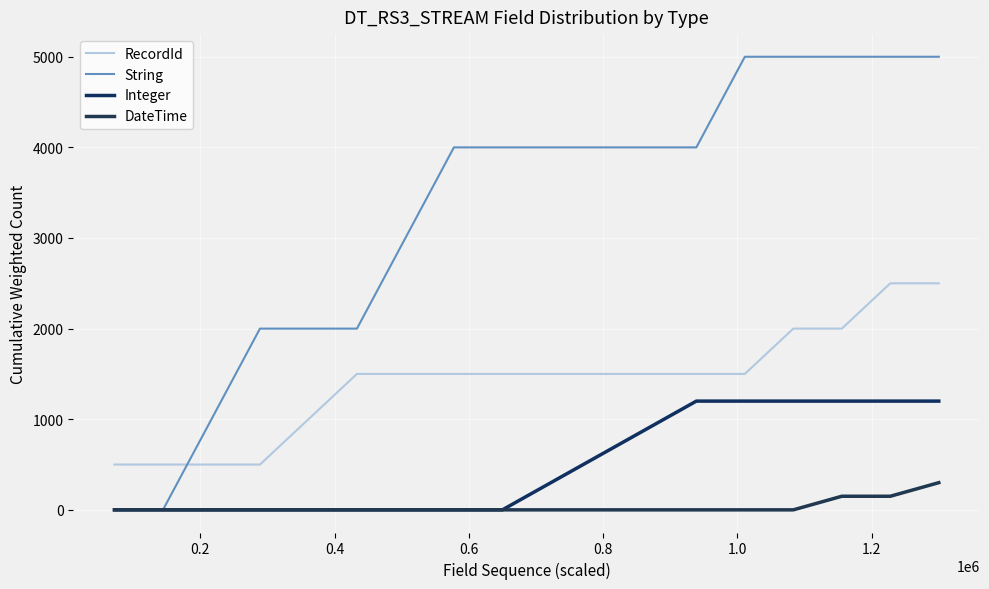

How many lines are shown in the chart?

4